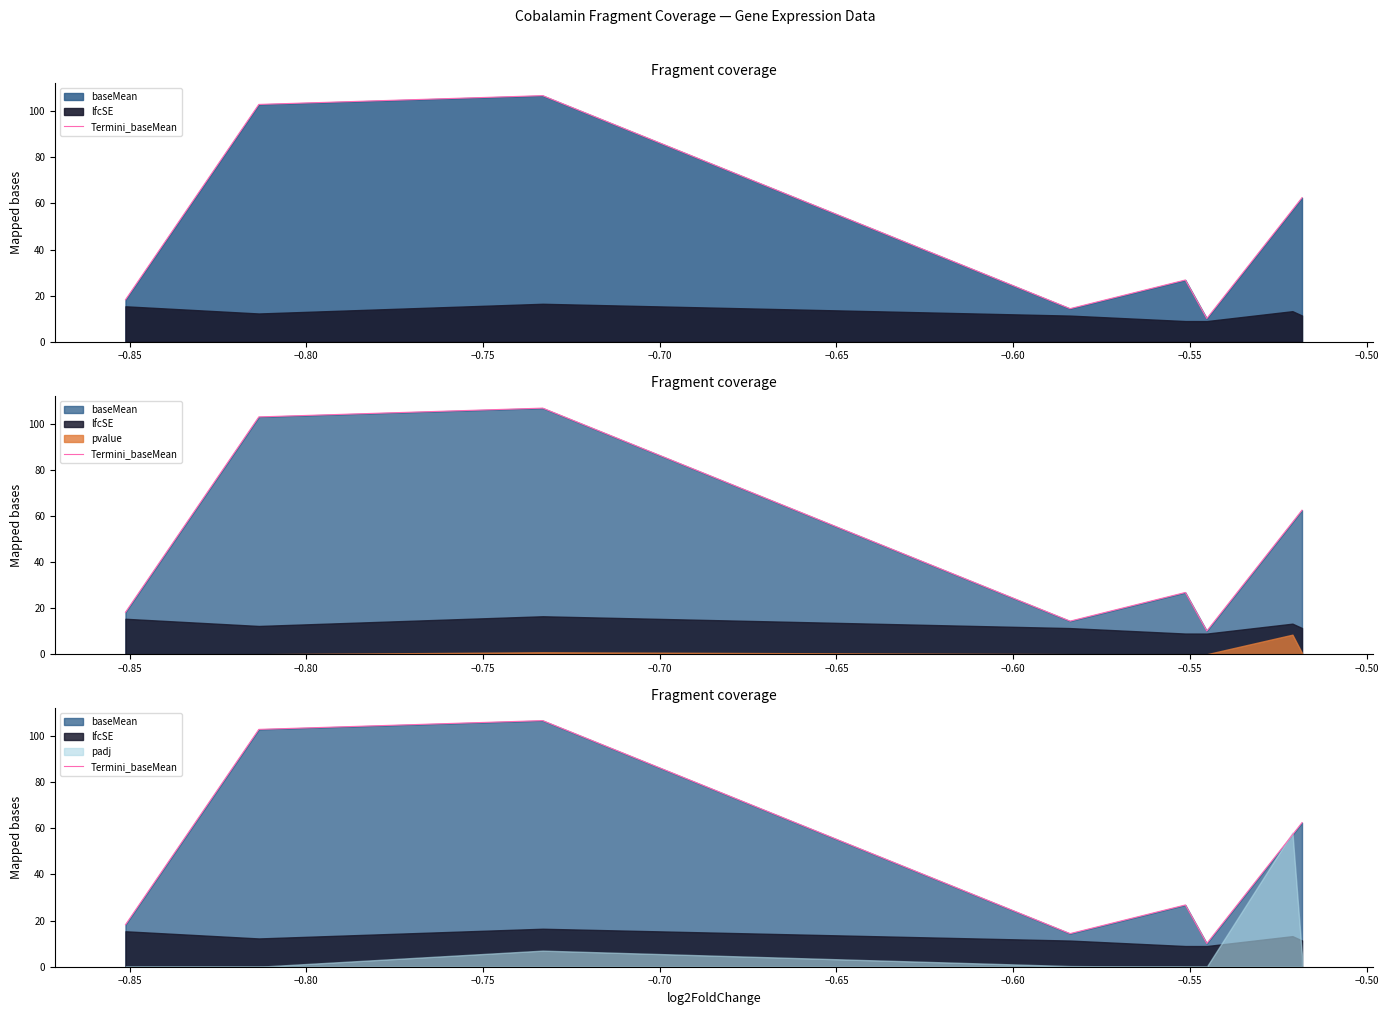

How many lines are shown in the chart?

1